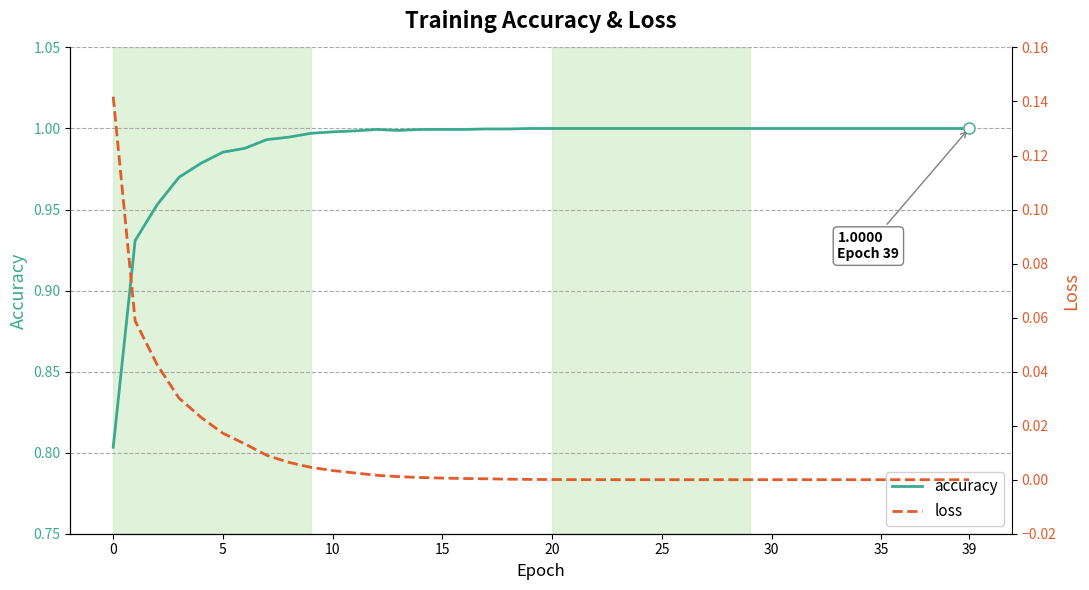

The accuracy series shows 1.4 at 5. True or false?

False